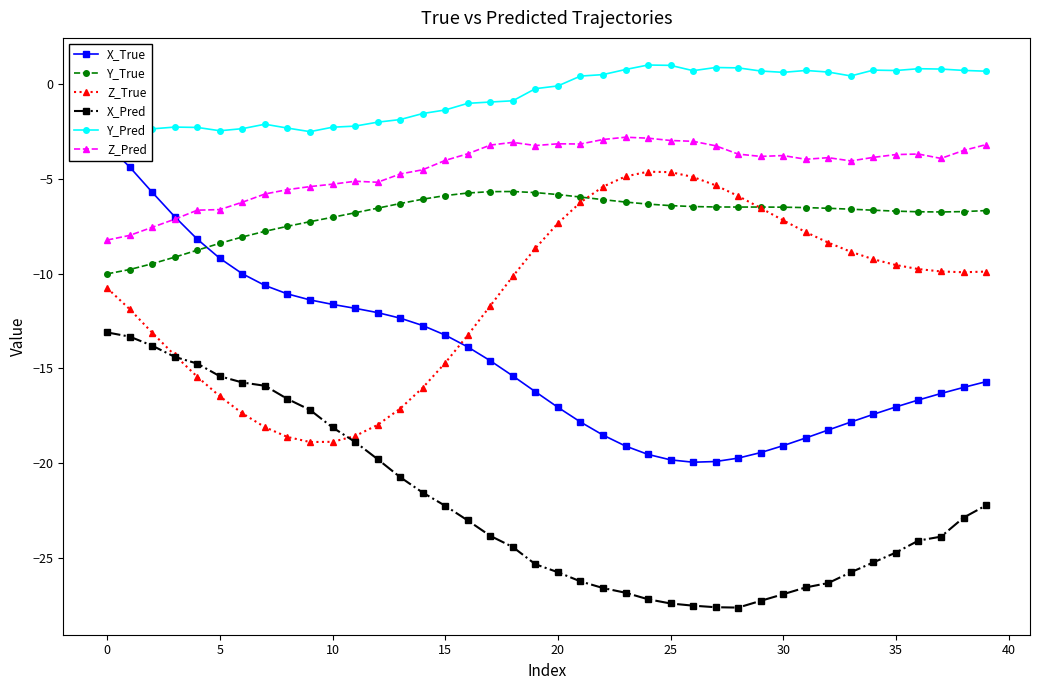

What is the difference between the highest and lowest values at 32?

27.0